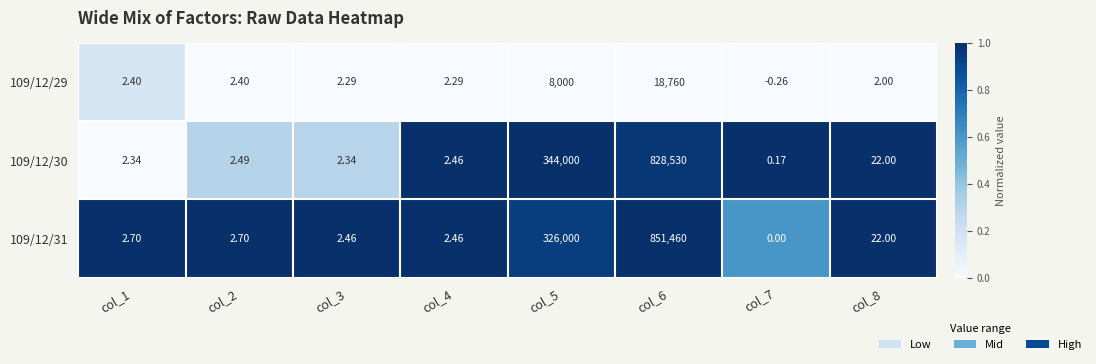

Is the value of 109/12/29 at col_5 greater than the value of 109/12/30 at col_7?

Yes